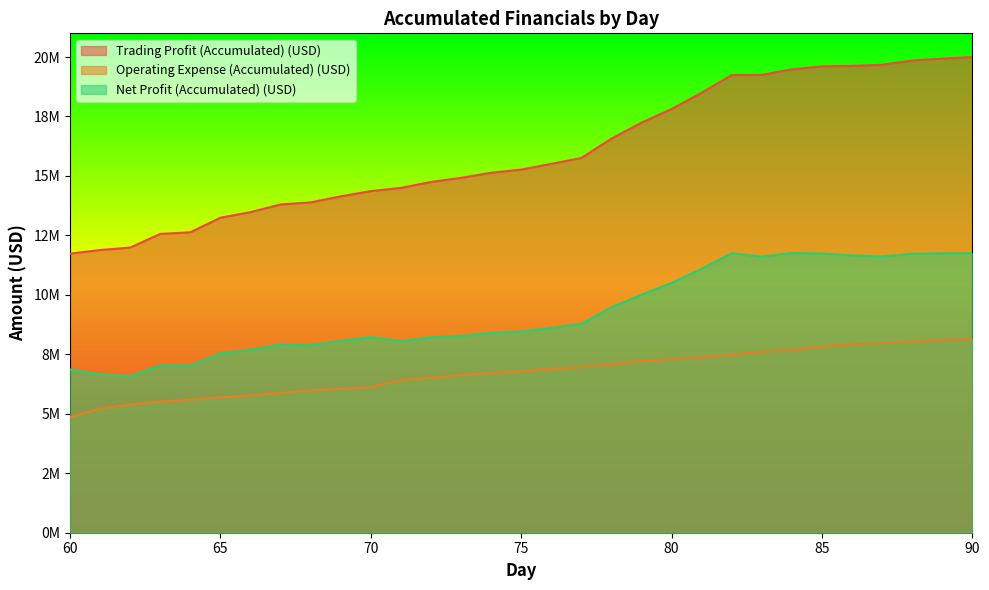

True or false: Trading Profit (Accumulated) (USD) and Operating Expense (Accumulated) (USD) intersect in this chart.

False